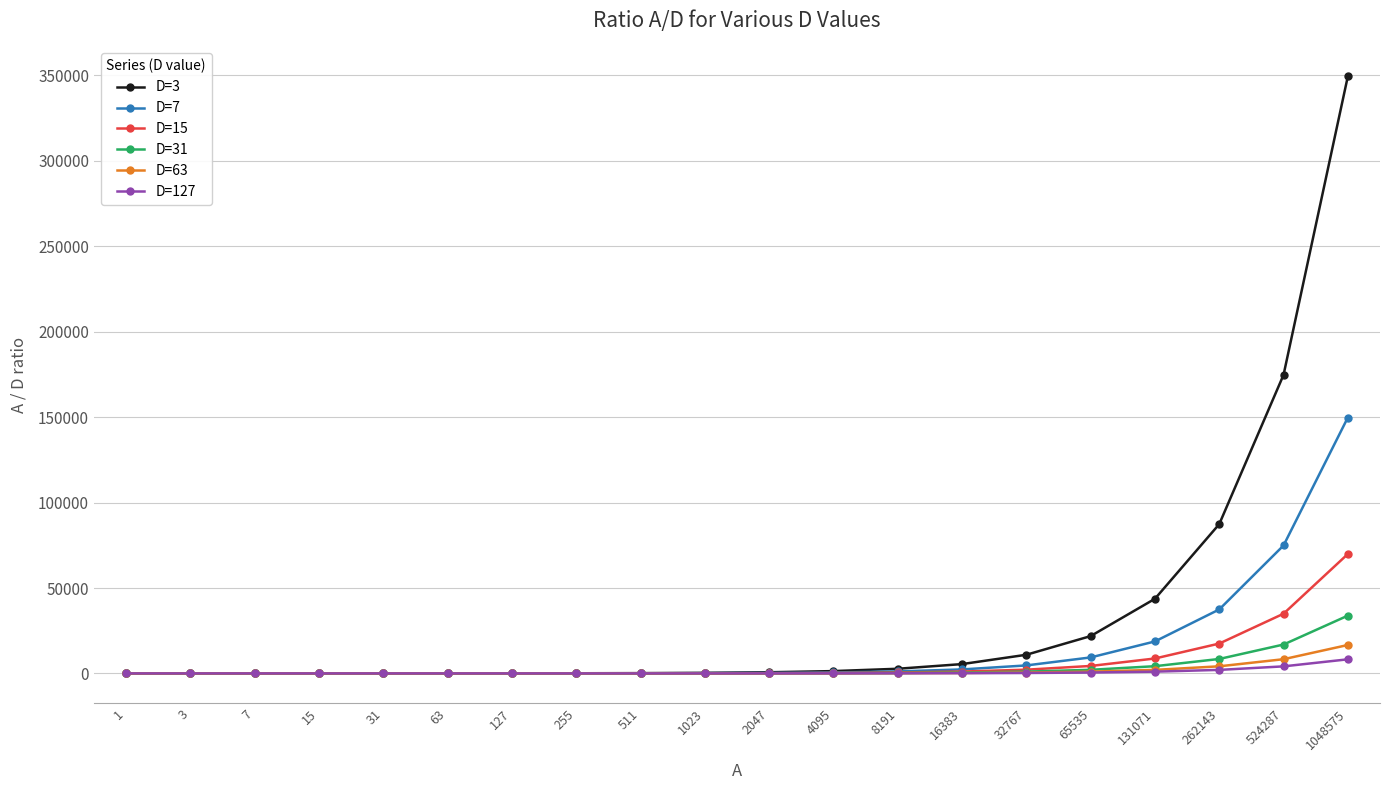

Does the chart have visible grid lines?

Yes